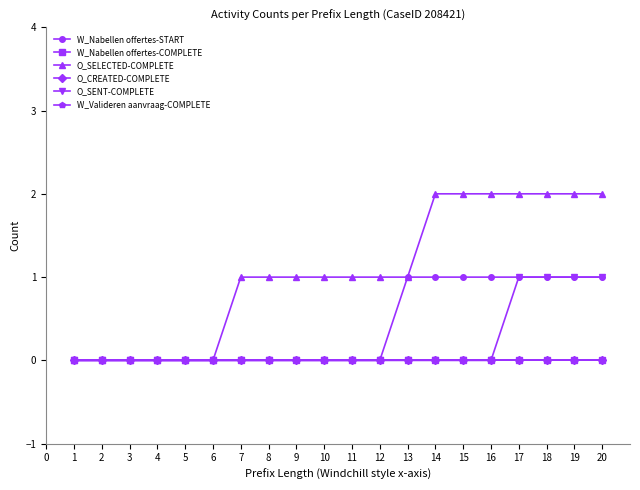

What is the difference between the maximum and minimum values in the W_Nabellen offertes-START series?

1